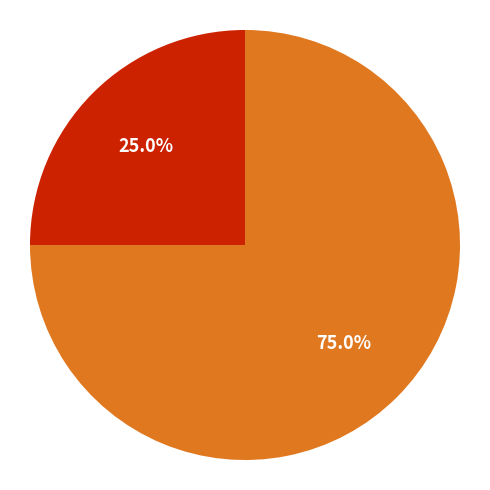

Is there any slice that represents more than half of the pie?

Yes